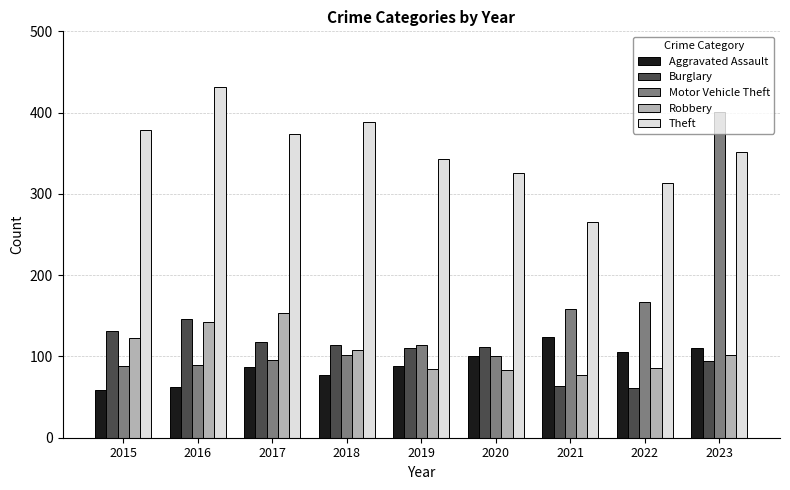

Rank the series by their maximum value, from highest to lowest.

Theft, Motor Vehicle Theft, Robbery, Burglary, Aggravated Assault